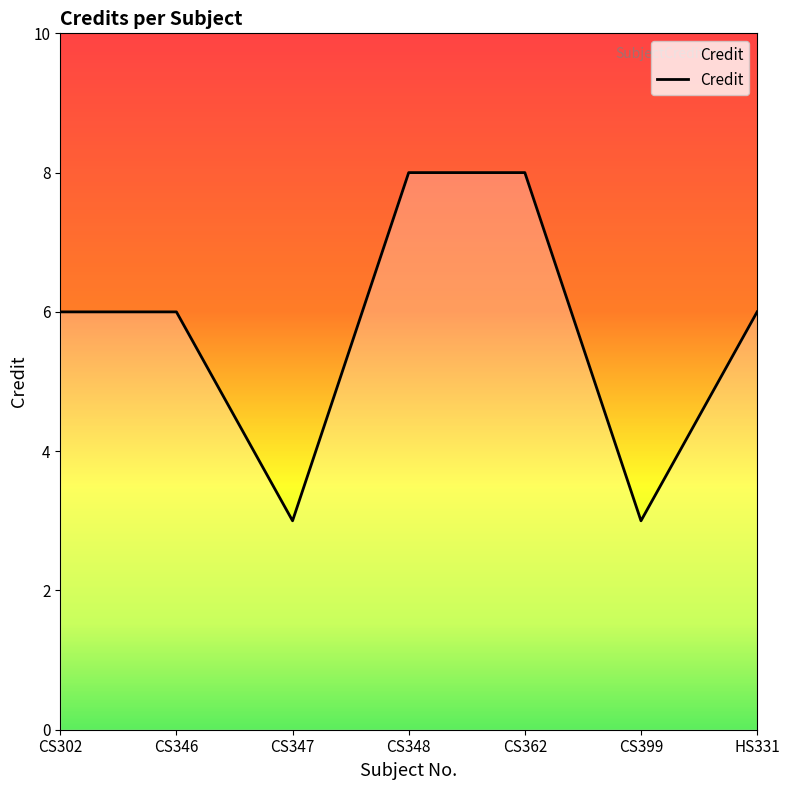

What is the greatest value displayed?

8